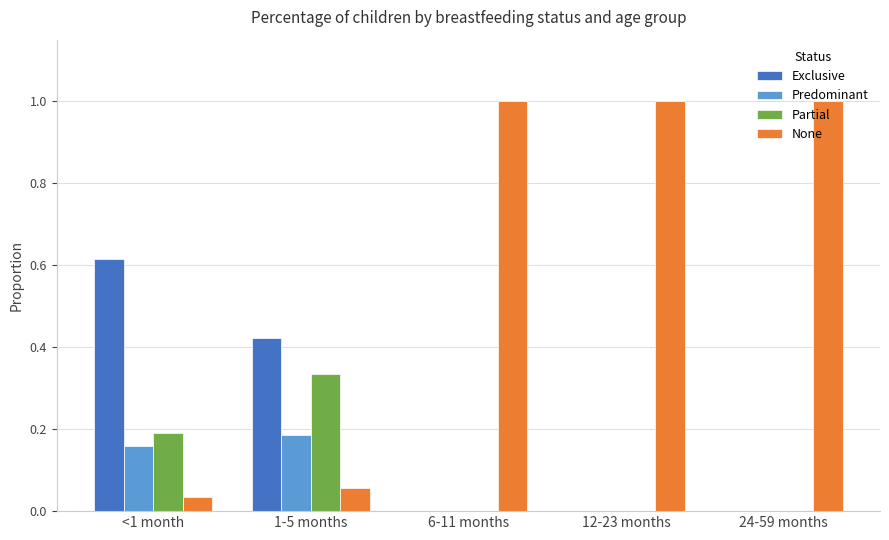

What is the total value across all series at 6-11 months?

1.0